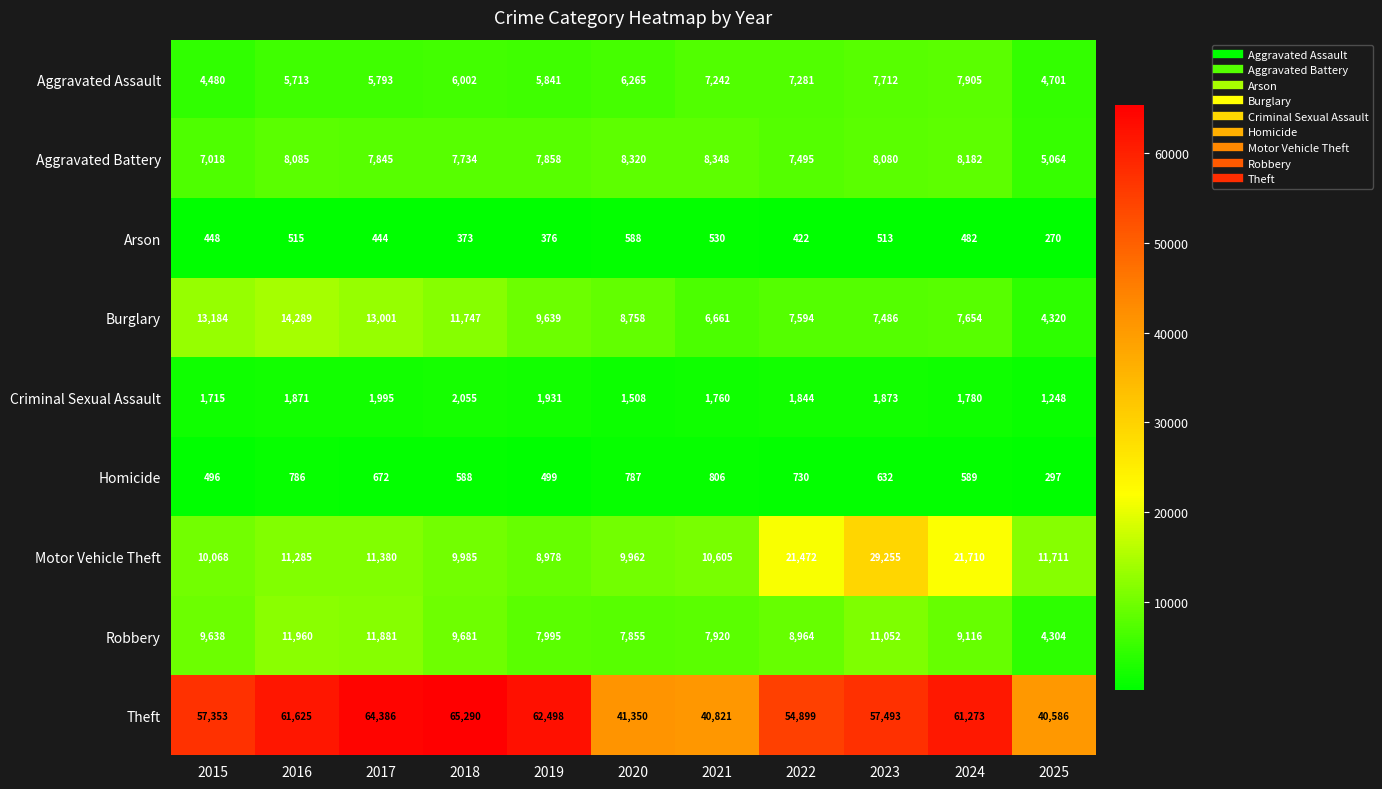

What is the difference between the maximum and minimum values in the Motor Vehicle Theft series?

20277